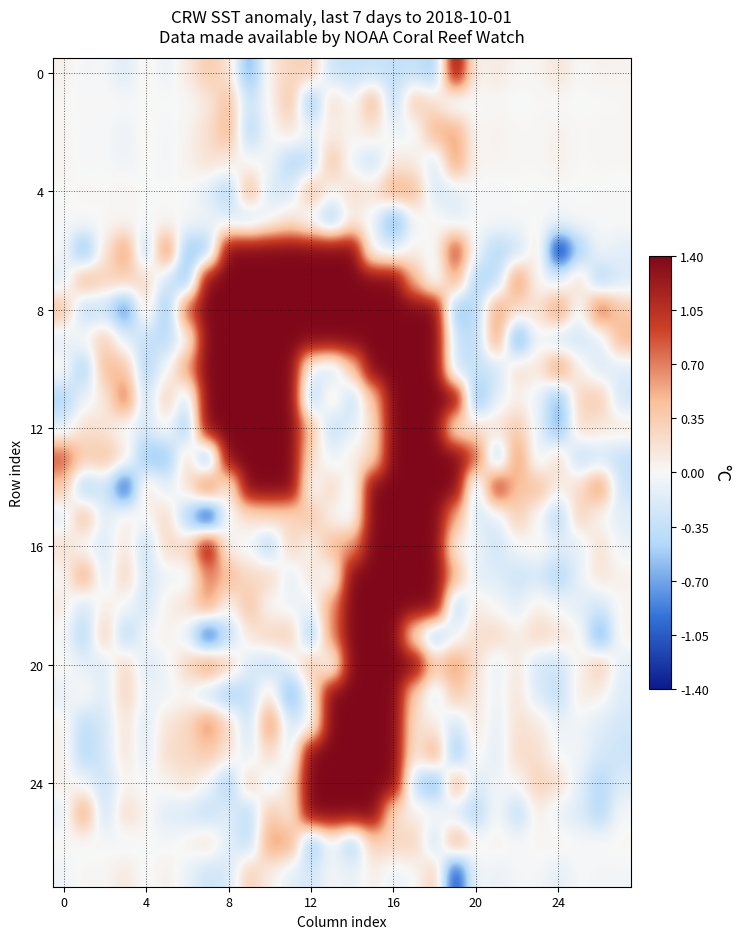

Which category has the highest value across all series?

19